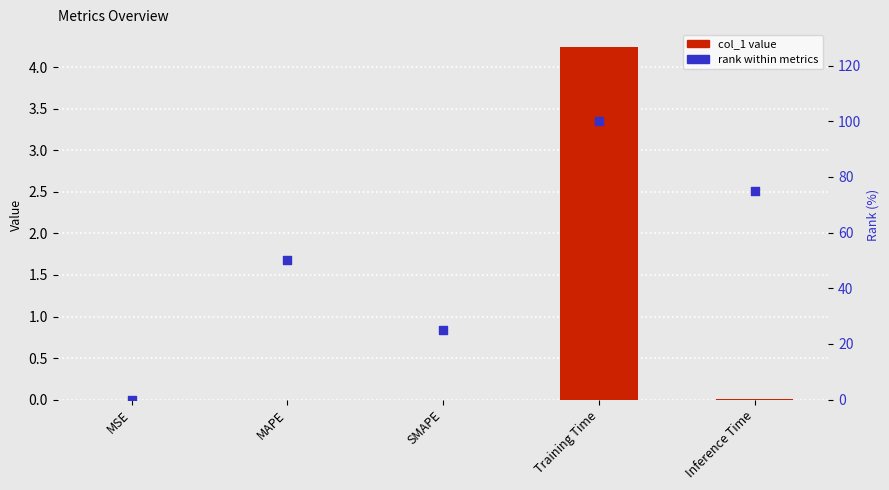

Which series contains the highest Y value?

rank